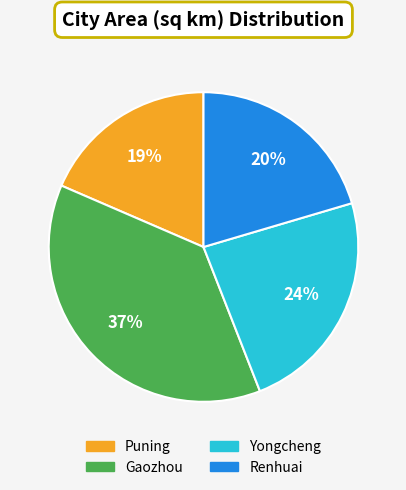

Is it true that Renhuai is 20% of the pie?

True